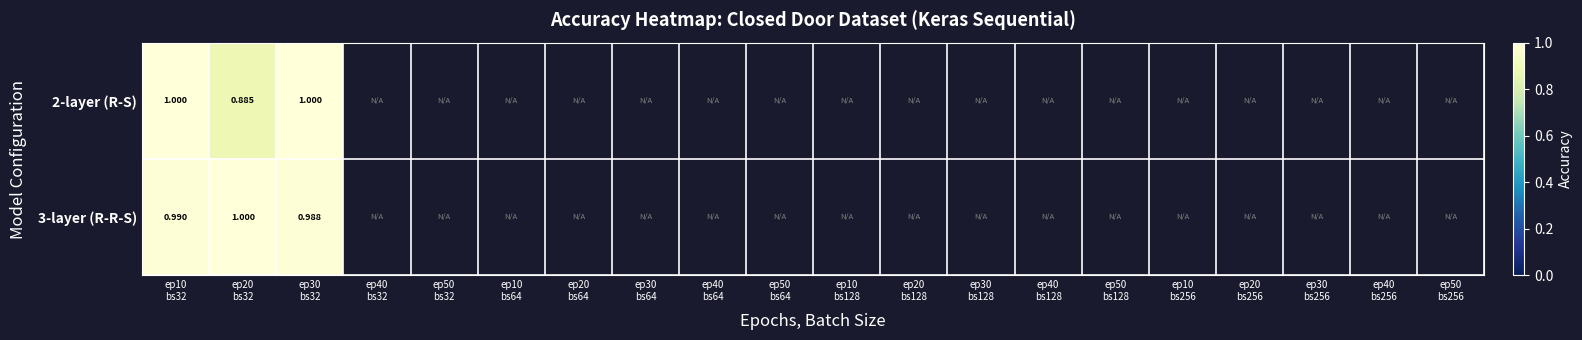

List the series in order of their overall mean, lowest first.

2-layer (R-S), 3-layer (R-R-S)